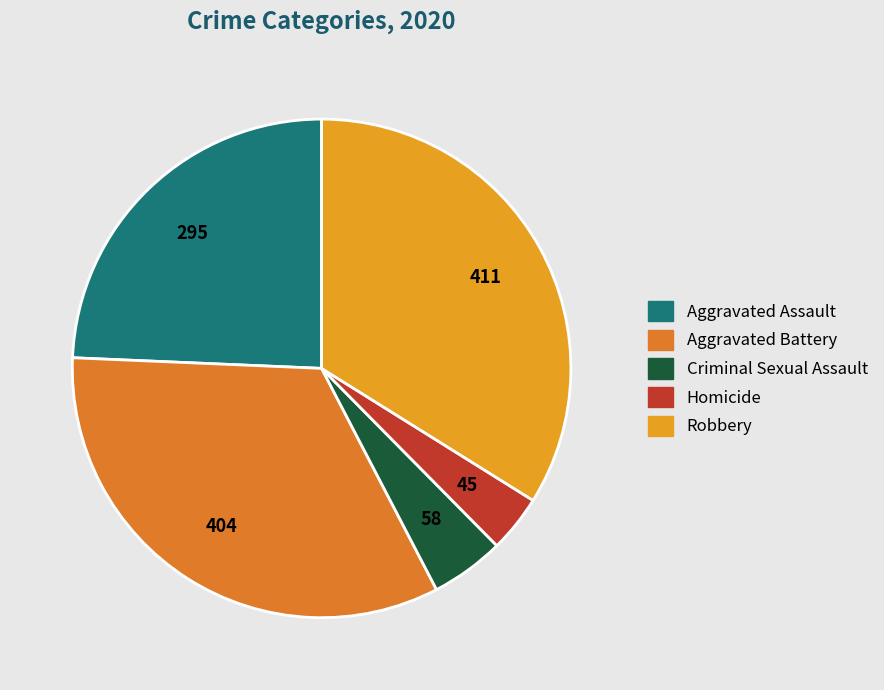

What is the largest slice in the pie chart?

Robbery